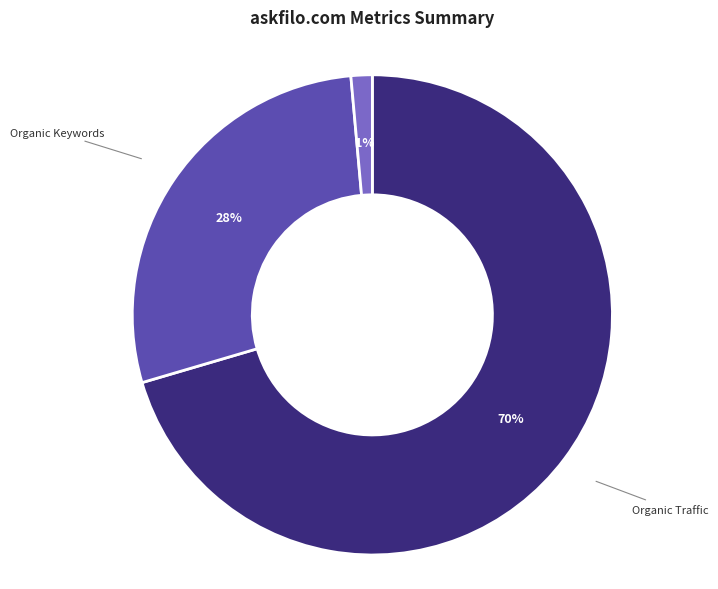

Is it true that Organic Keywords is 28% of the pie?

True